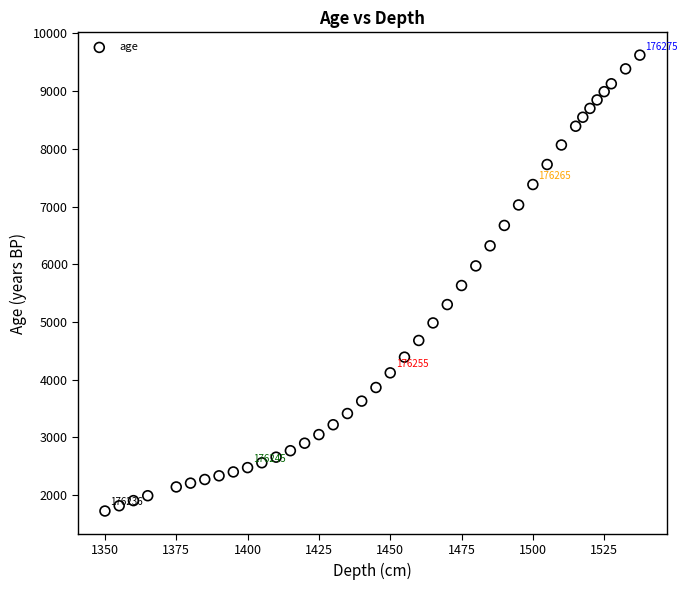

What is the range of Y values (max minus min)?

7899